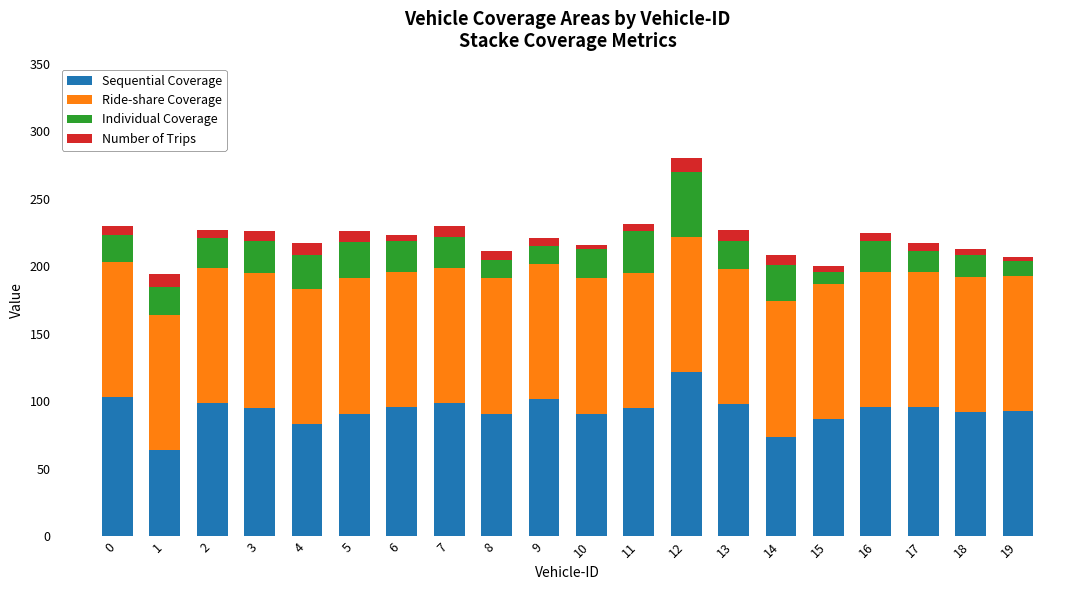

What is the lowest value of the Sequential Coverage series?

64